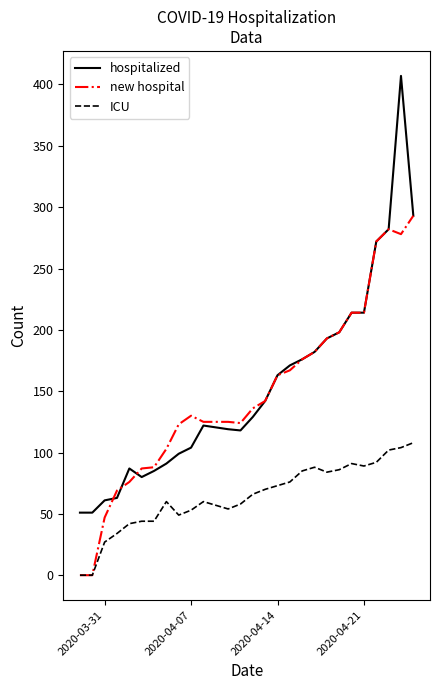

True or false: ICU and hospitalized intersect in this chart.

False